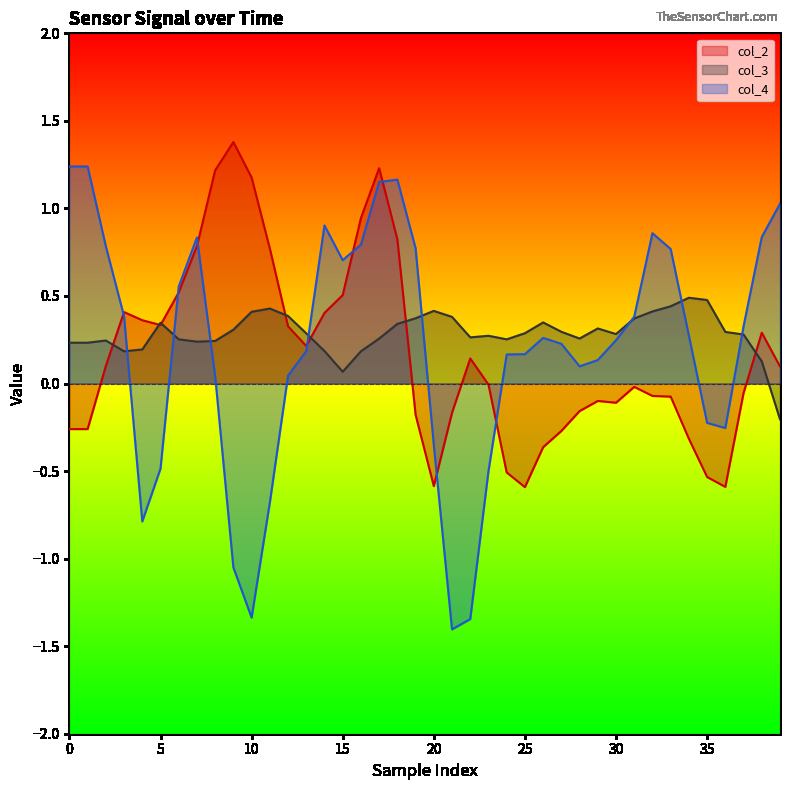

Is it true that col_4 equals -0.6 at 20?

False